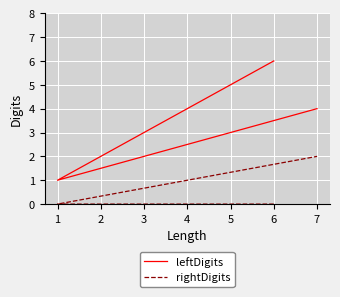

Rank the series at 7 from lowest to highest value.

rightDigits, leftDigits